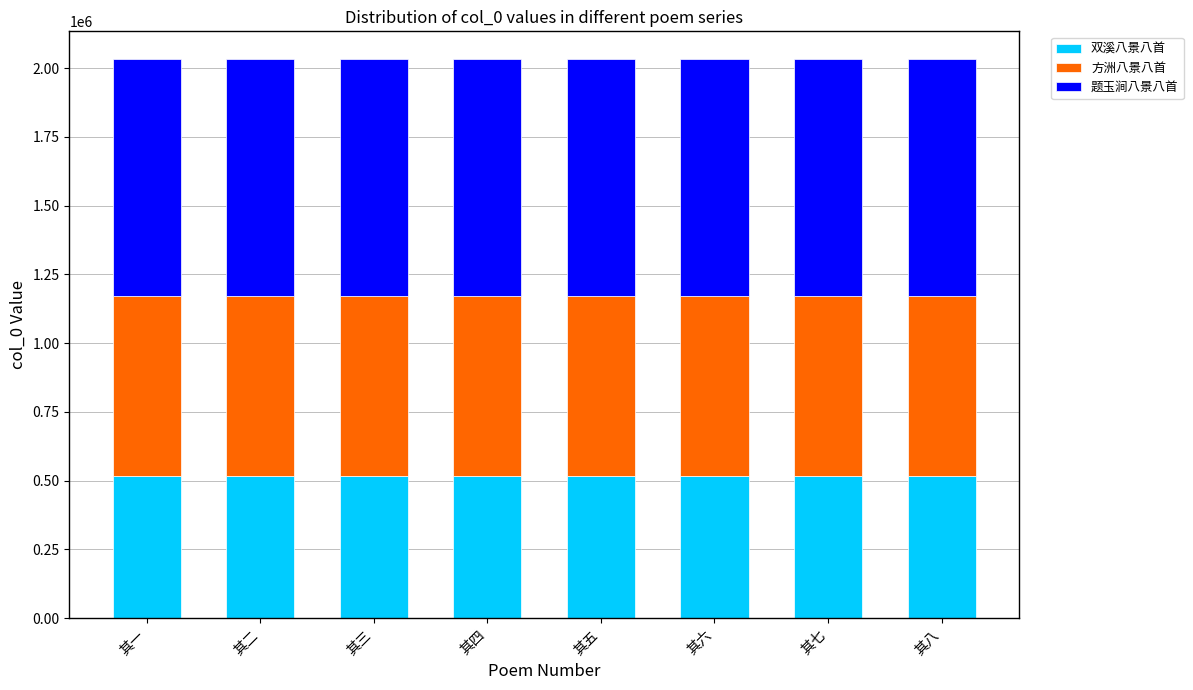

What is the sum of all 双溪八景八首 values?

4134772